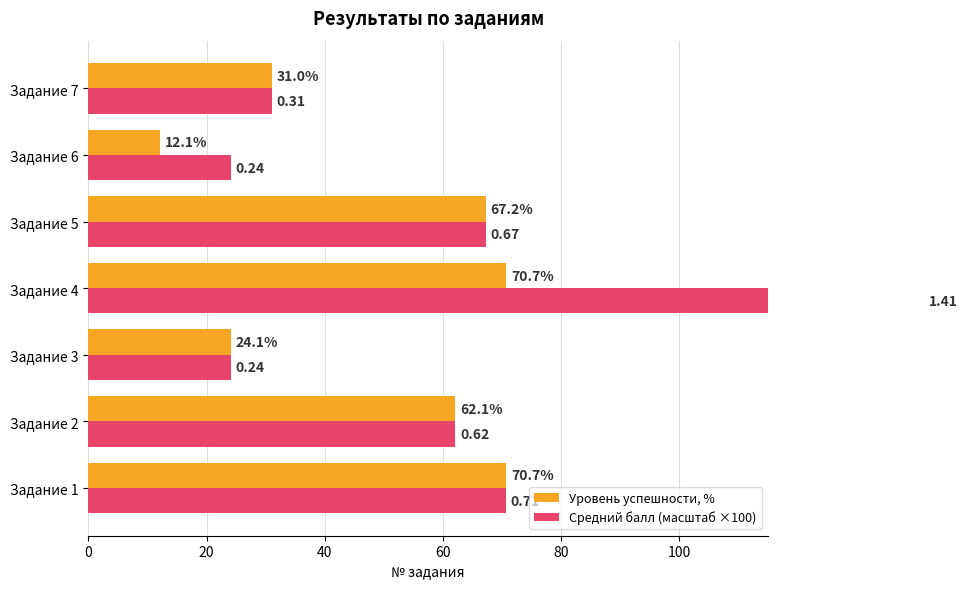

Are the bars grouped side by side (vs. stacked)?

Yes